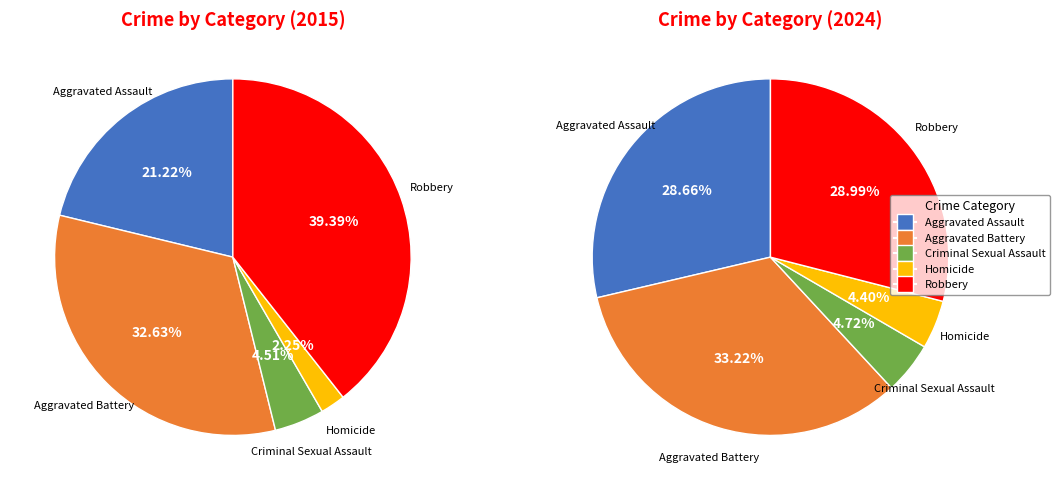

The Aggravated Assault slice represents 21% of the pie. True or false?

True